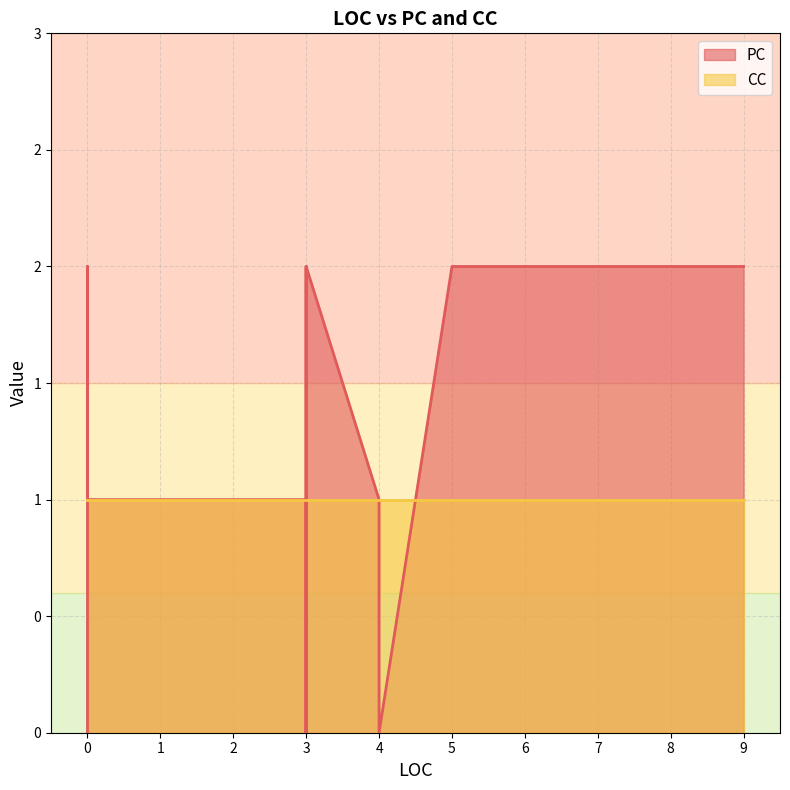

Which has a higher value, 4 or 4?

4